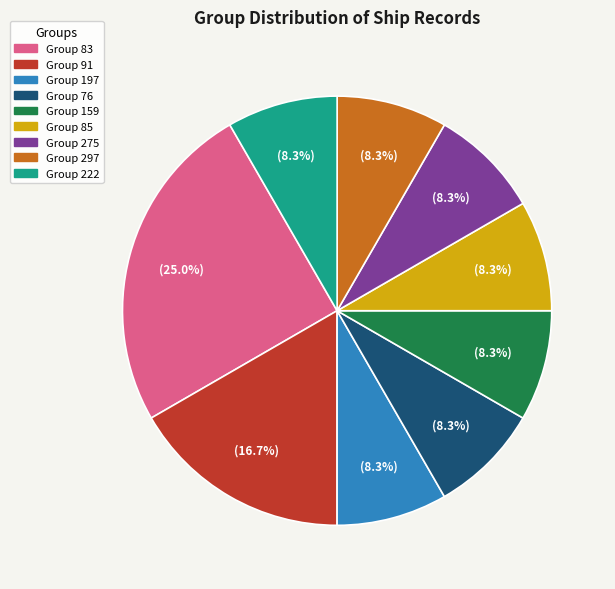

Does any single category account for the majority?

No